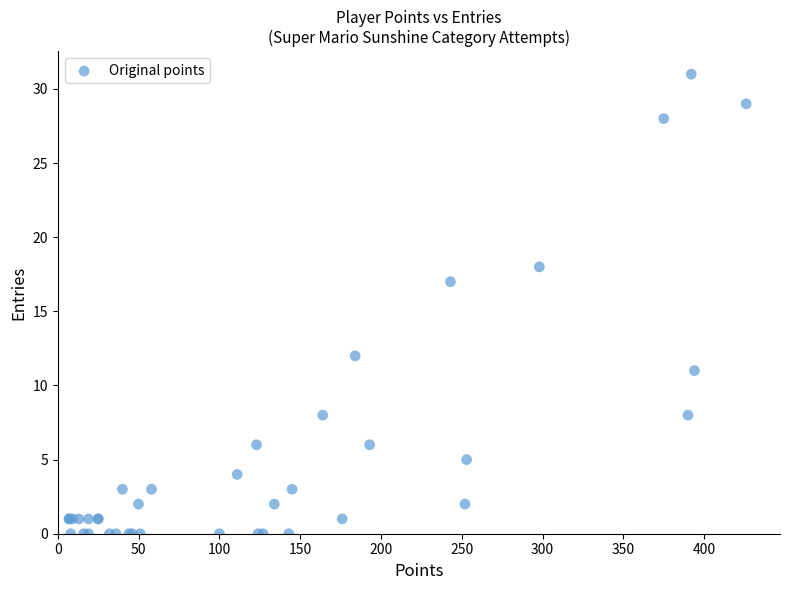

What Y value in the scatter plot is closest to 15?

17